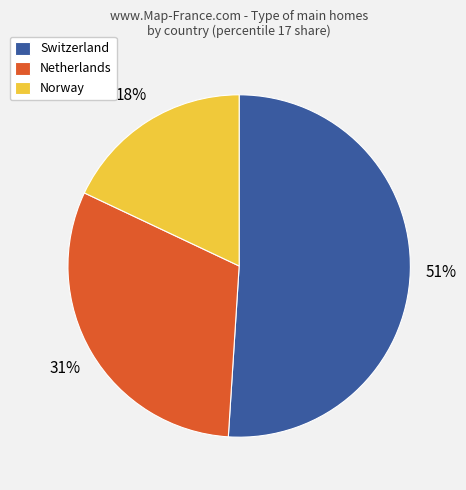

To the nearest percent, what portion does Netherlands represent?

31%